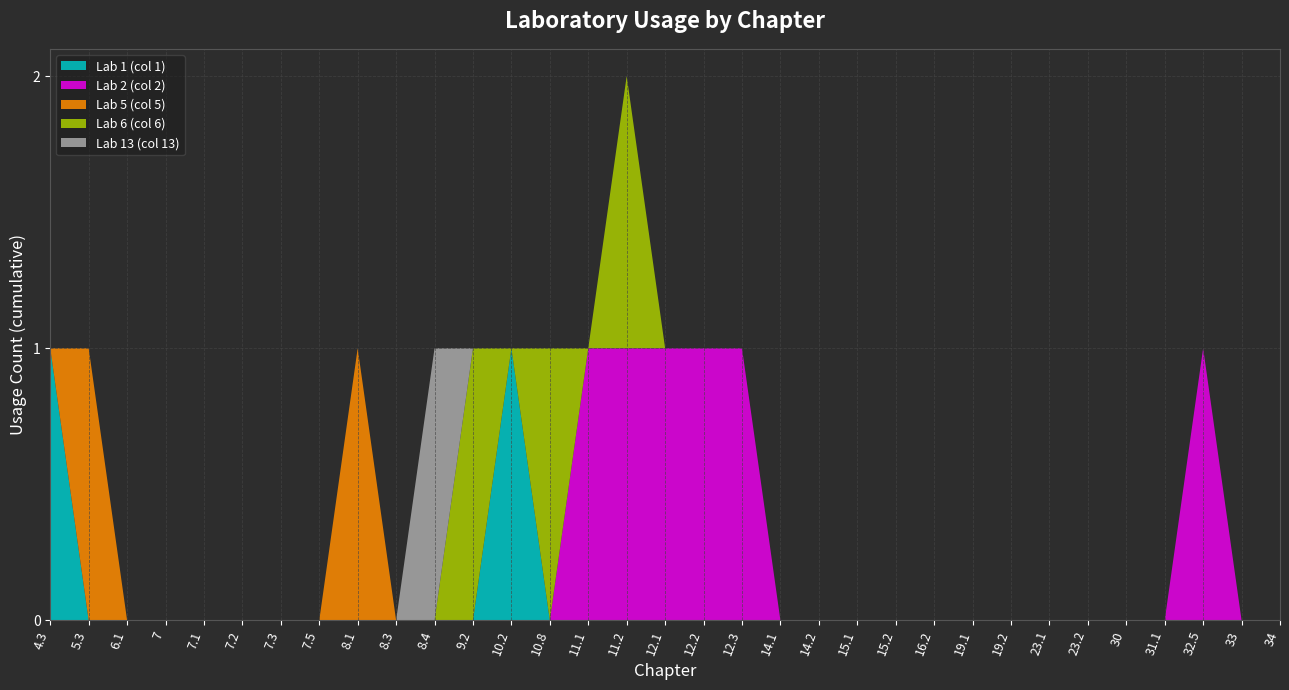

The Lab 1 (col 1) series shows 0 at 32.5. True or false?

True